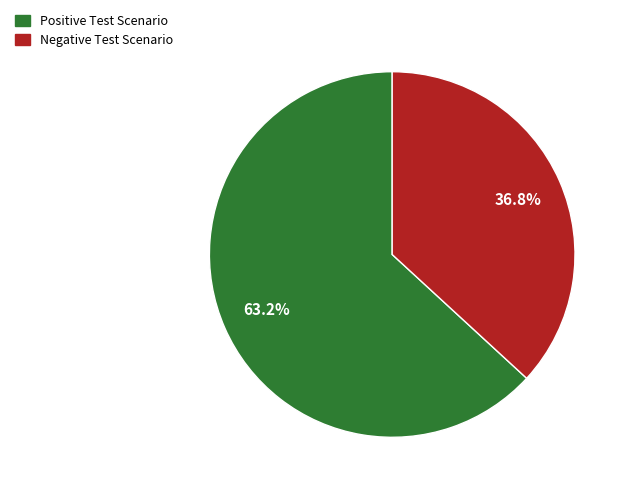

Approximately how many times larger is the value at Negative Test Scenario compared to Positive Test Scenario?

0.6